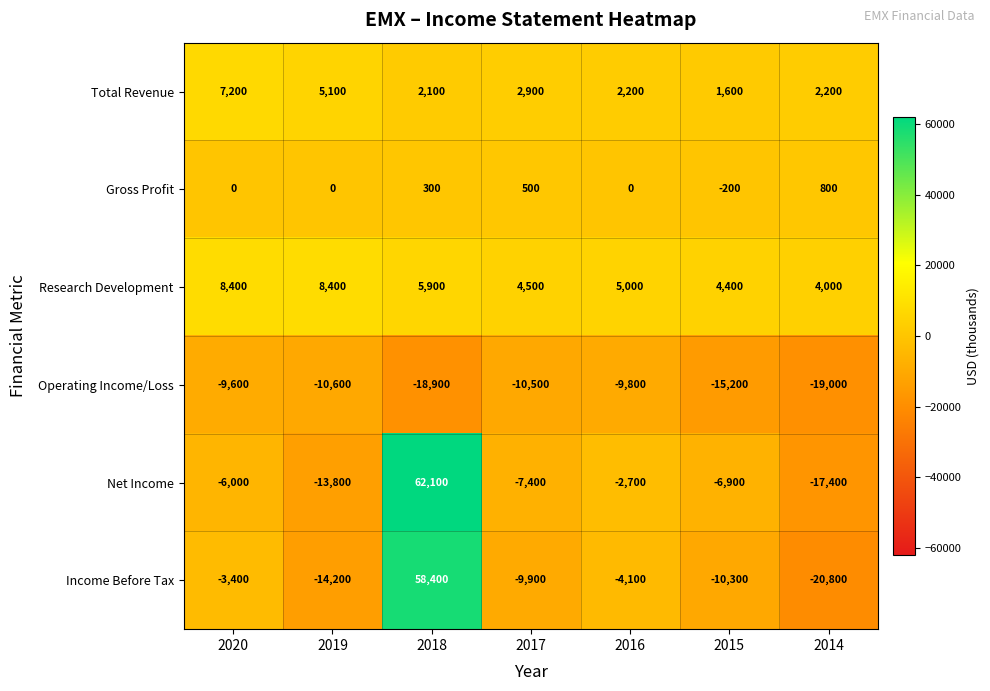

What is the sum of all Income Before Tax values?

-4300